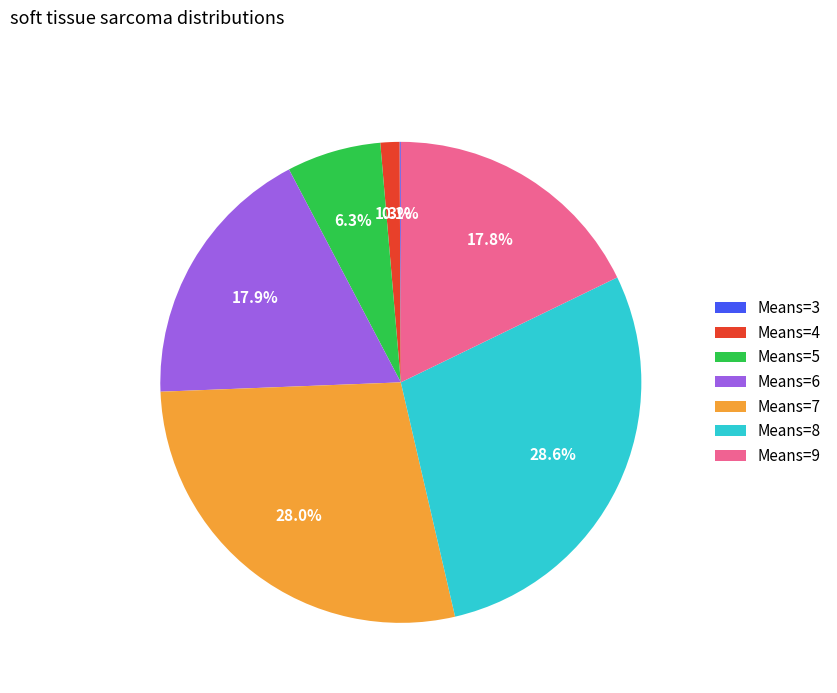

Do Means=4 and Means=9 together represent more than half of the pie?

No